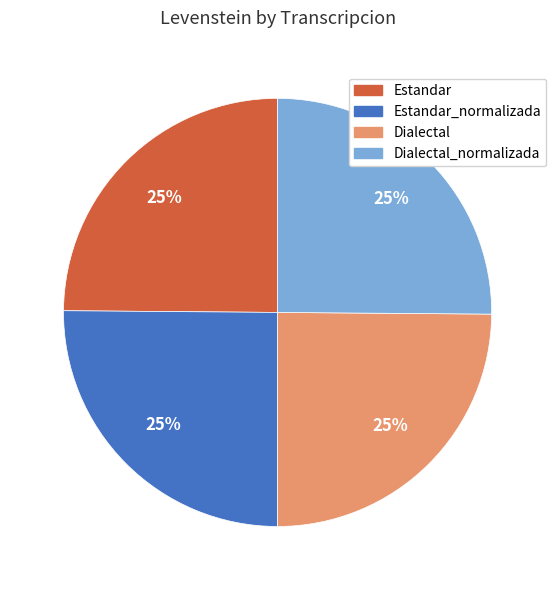

To the nearest percent, what portion does Estandar_normalizada represent?

25%